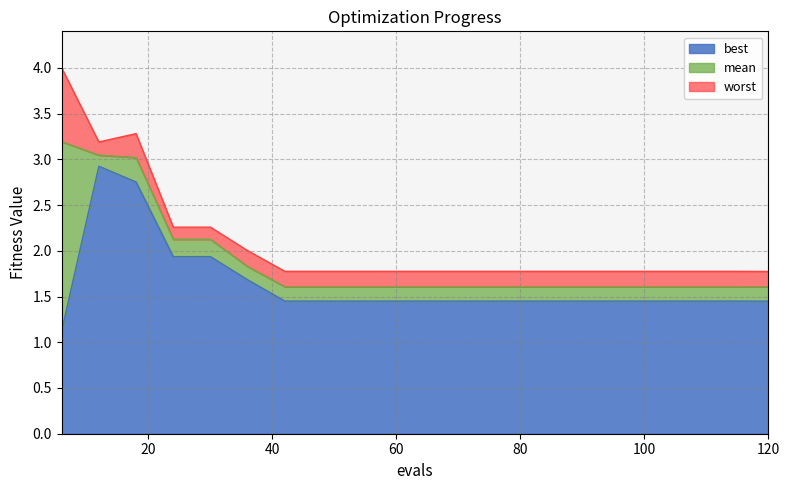

List the series in order of their peak value, highest first.

worst, mean, best